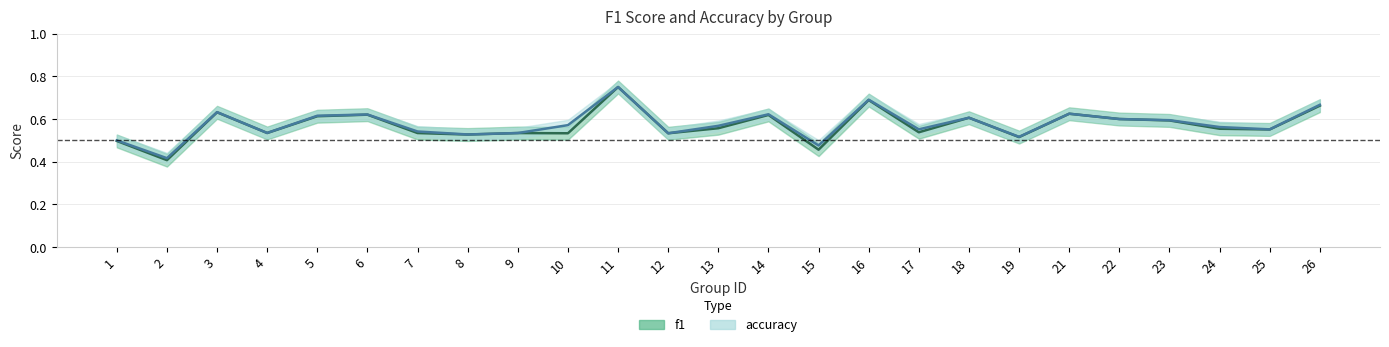

At which label is accuracy closest to 0?

2